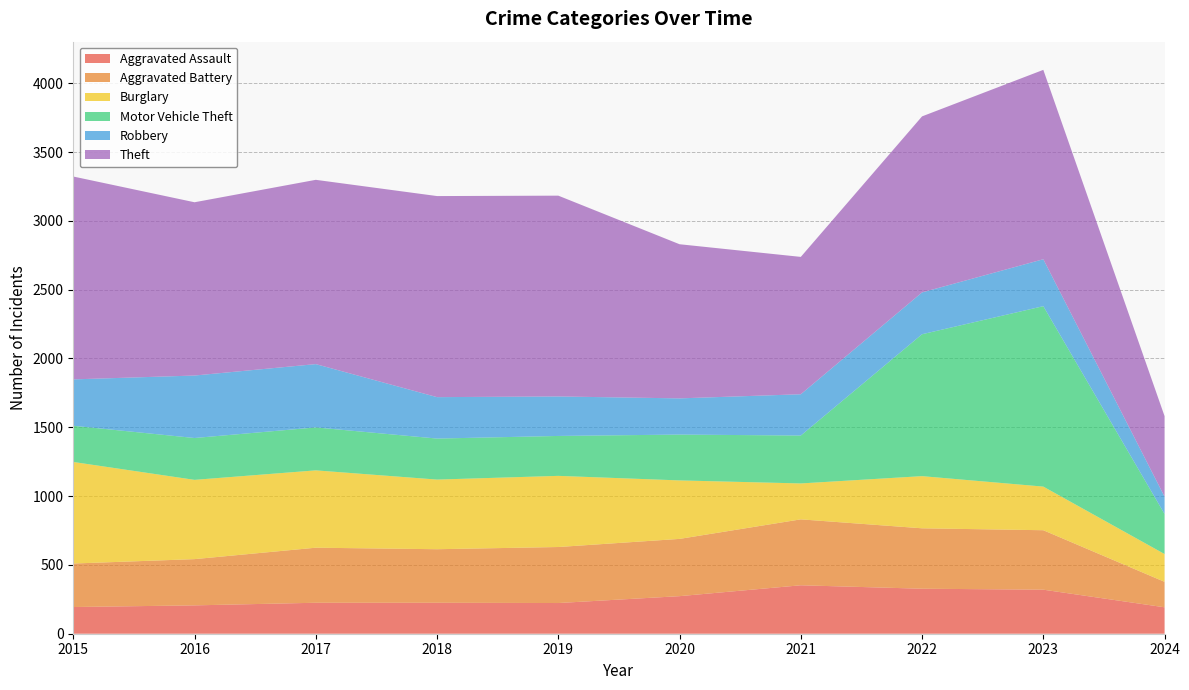

Reading left to right, extract all data points from this chart.

Aggravated Assault: 194	206	225	225	223	273	352	327	320	192
Aggravated Battery: 316	336	400	389	407	416	479	439	432	185
Burglary: 738	576	562	506	517	425	261	379	317	202
Motor Vehicle Theft: 263	304	312	298	290	333	348	1031	1311	291
Robbery: 337	454	460	301	287	263	300	304	341	126
Theft: 1474	1259	1339	1461	1459	1120	998	1279	1376	585